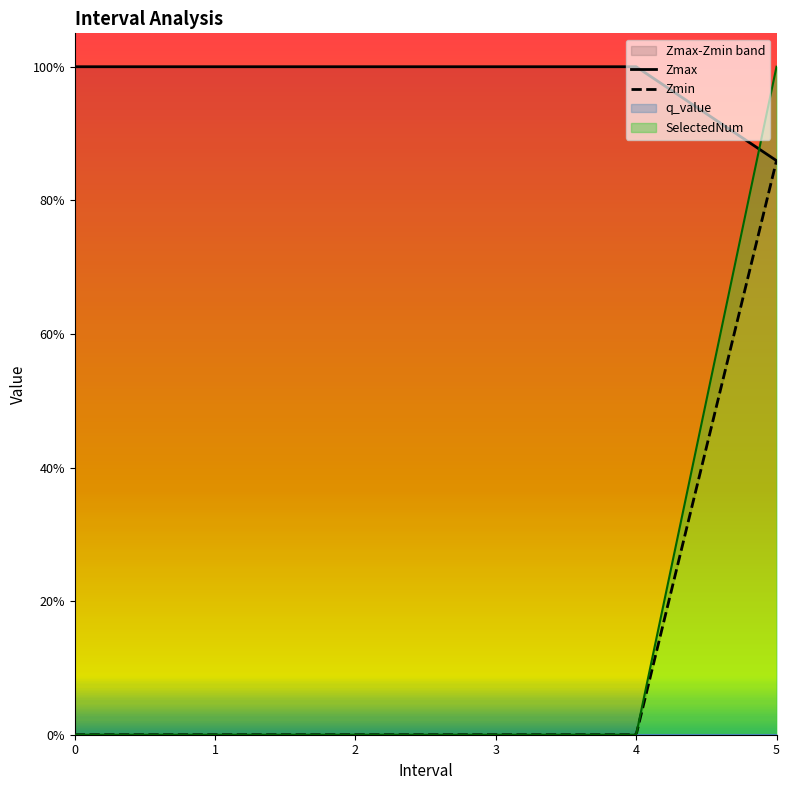

Does the chart display data point markers on the line(s)?

No